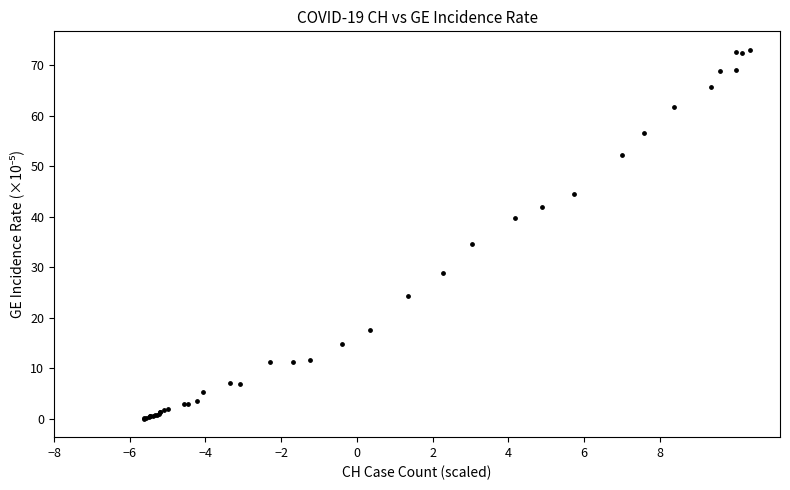

What Y value in the scatter plot is closest to 36?

34.5